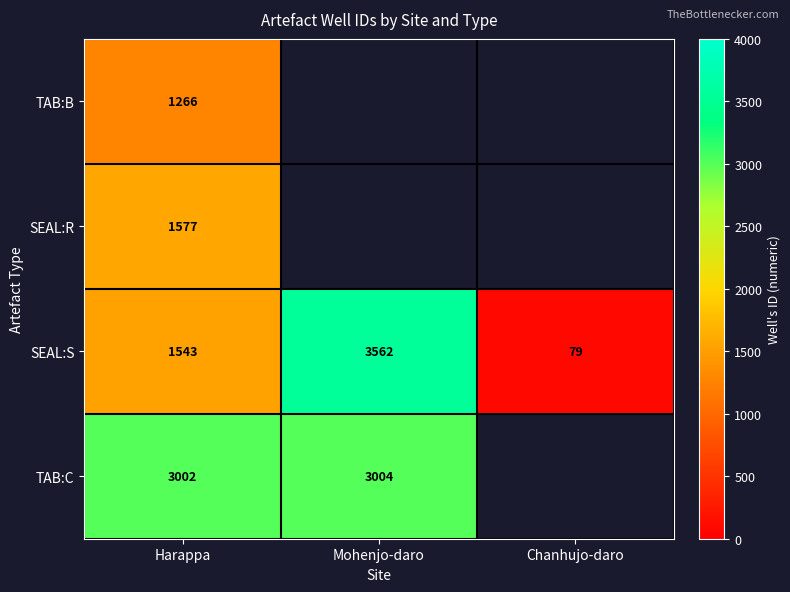

What is the greatest value displayed?

3562.0